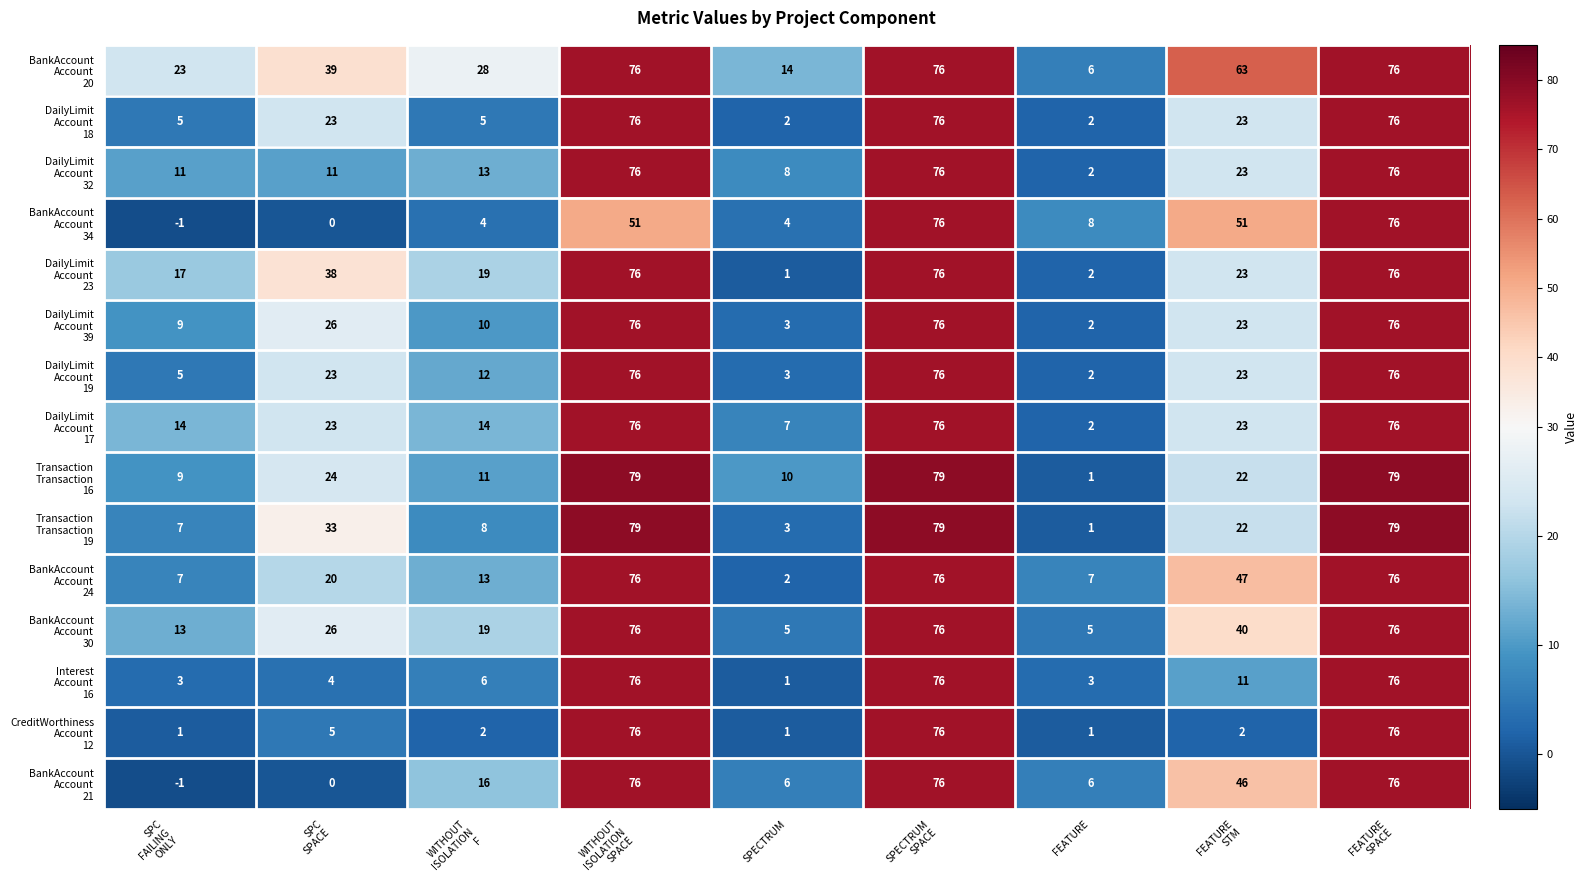

What is the total value across all series at FEATURE?

50